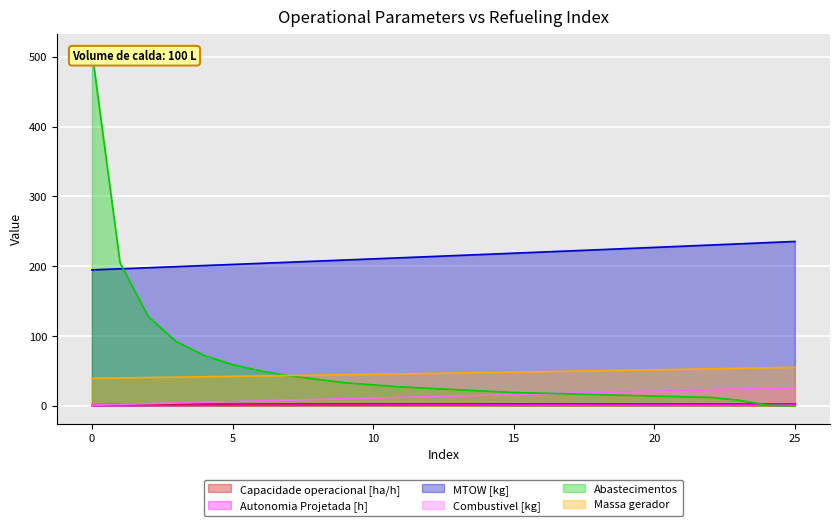

What is the average value of the Combustivel [kg] series?

13.5